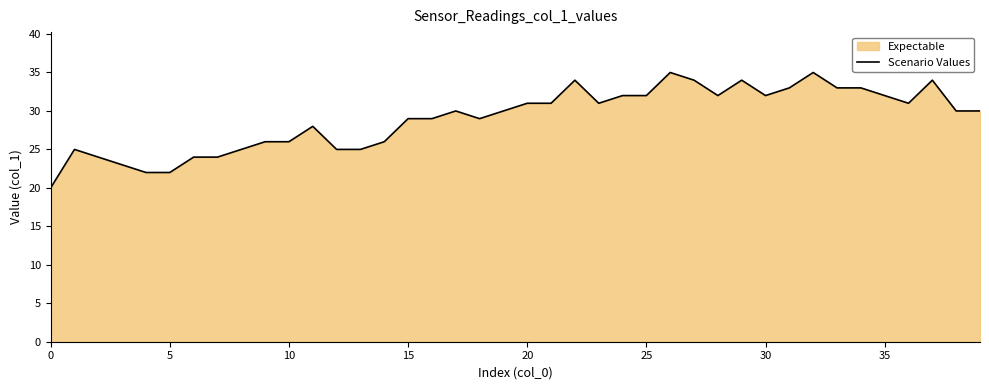

Where is the data nearest to the value 27?

9